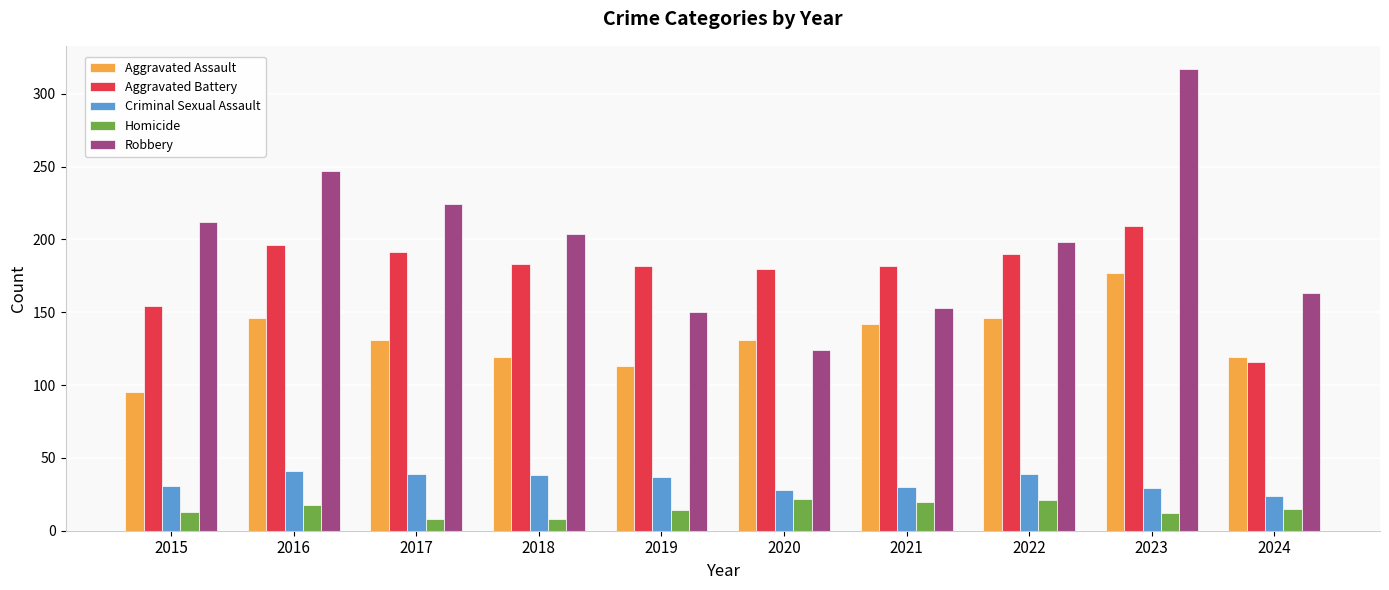

What is the highest value of the Aggravated Battery series?

209